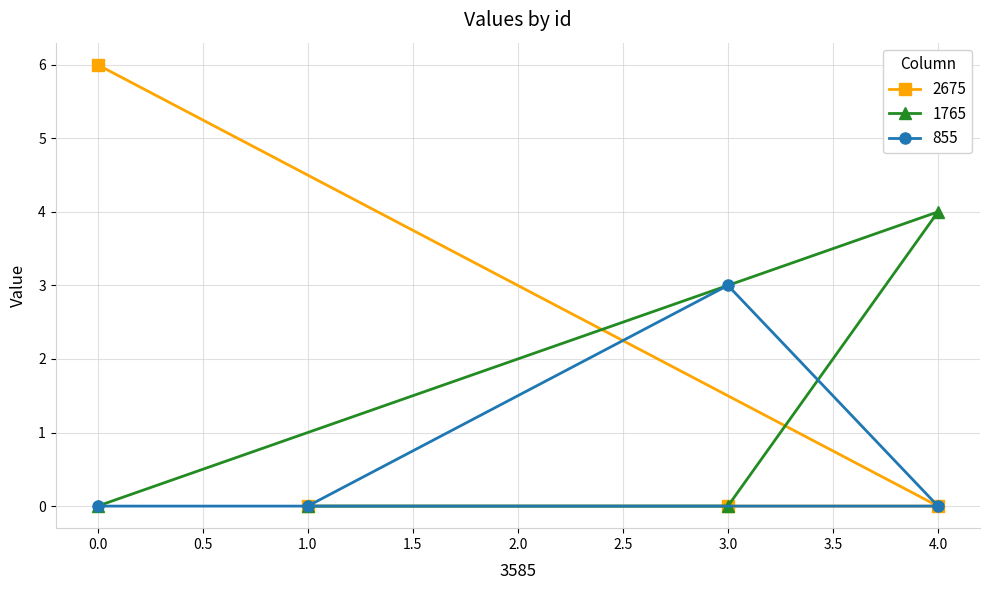

Count the number of data series in this chart.

3